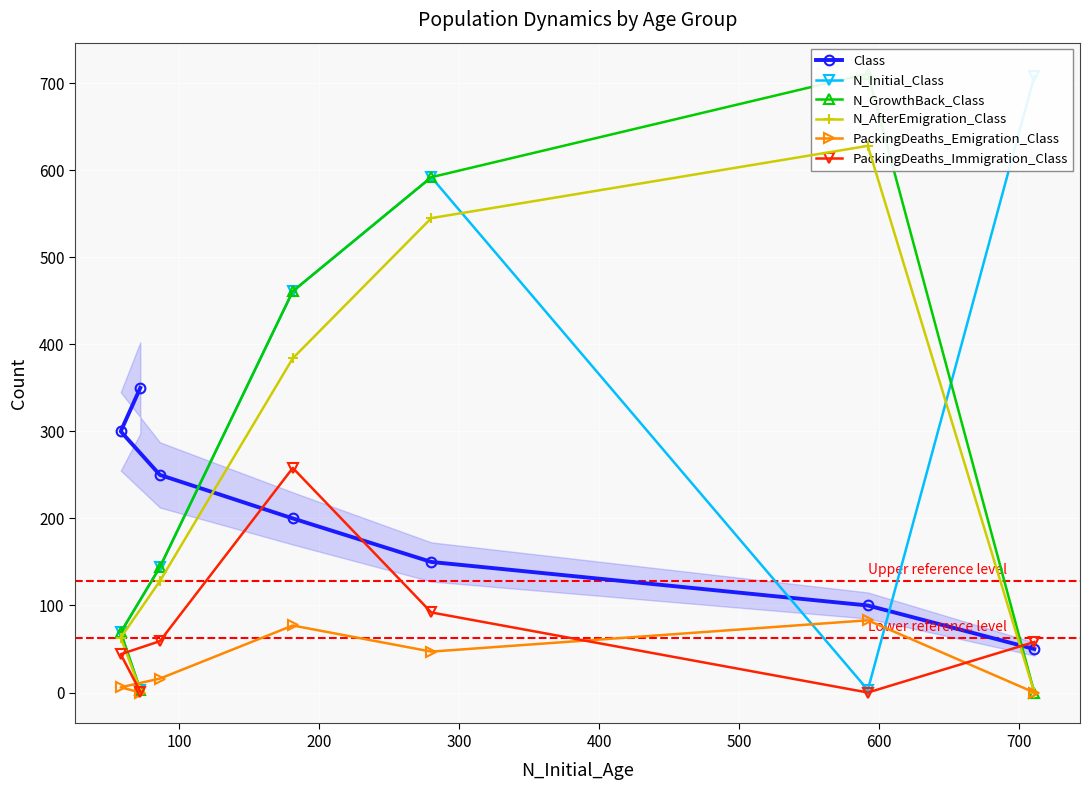

True or false: PackingDeaths_Emigration_Class and N_GrowthBack_Class cross at least once.

False